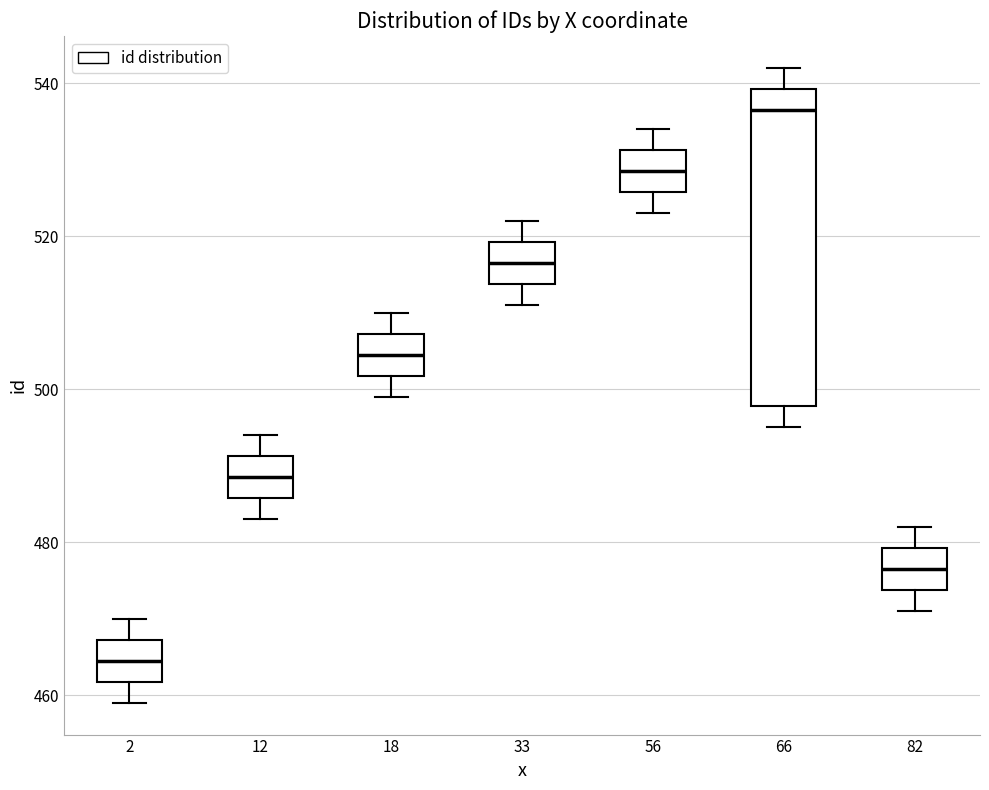

Which box is the tallest, from its lower edge to its upper edge?

66